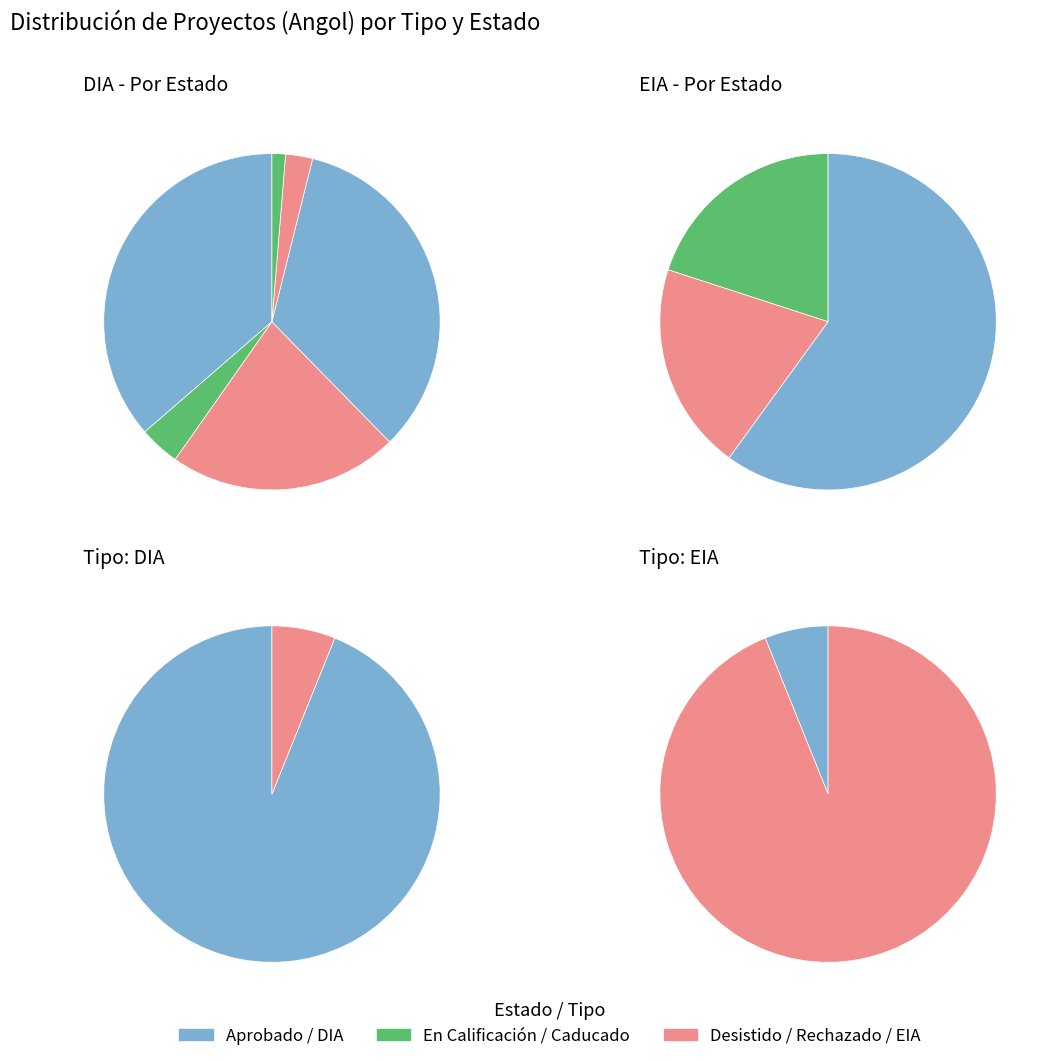

Do EIA and DIA together represent more than half of the pie?

Yes